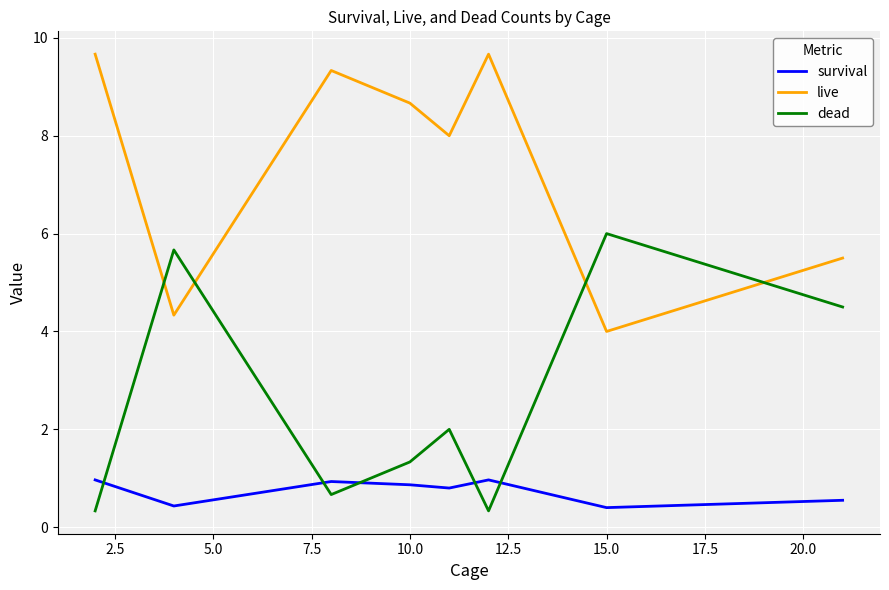

What is the highest value of the survival series?

1.0